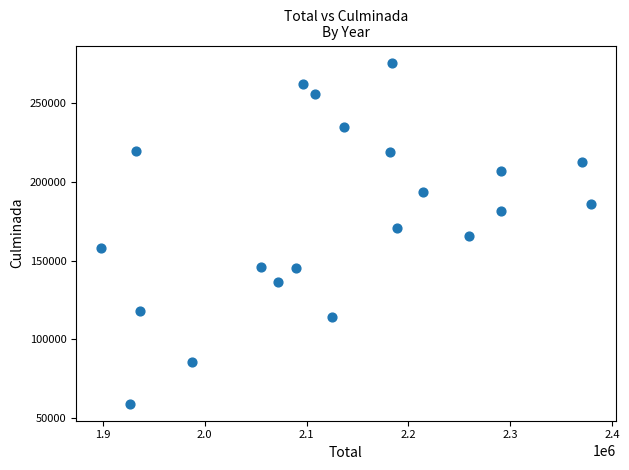

What is the range of Y values (max minus min)?

216424